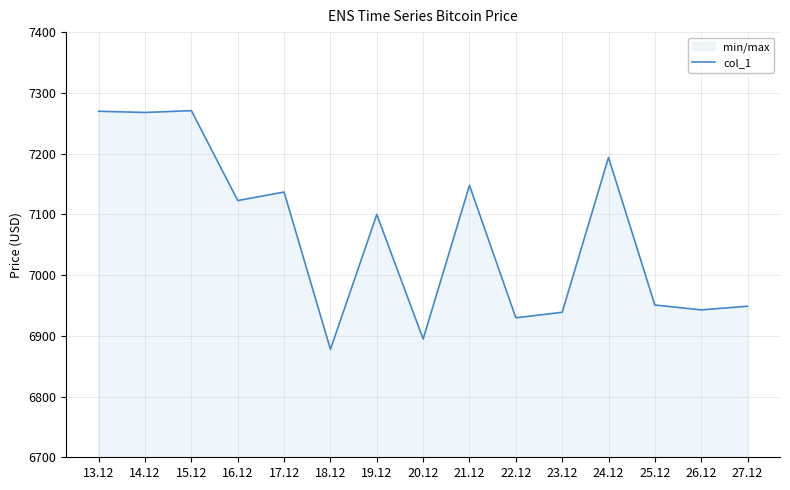

Reading right to left, extract all data points from this chart.

27.12=6948.7	26.12=6942.7	25.12=6950.7	24.12=7193.7	23.12=6938.7	22.12=6929.7	21.12=7147.7	20.12=6894.7	19.12=7099.7	18.12=6877.7	17.12=7136.7	16.12=7122.7	15.12=7270.7	14.12=7267.7	13.12=7269.7